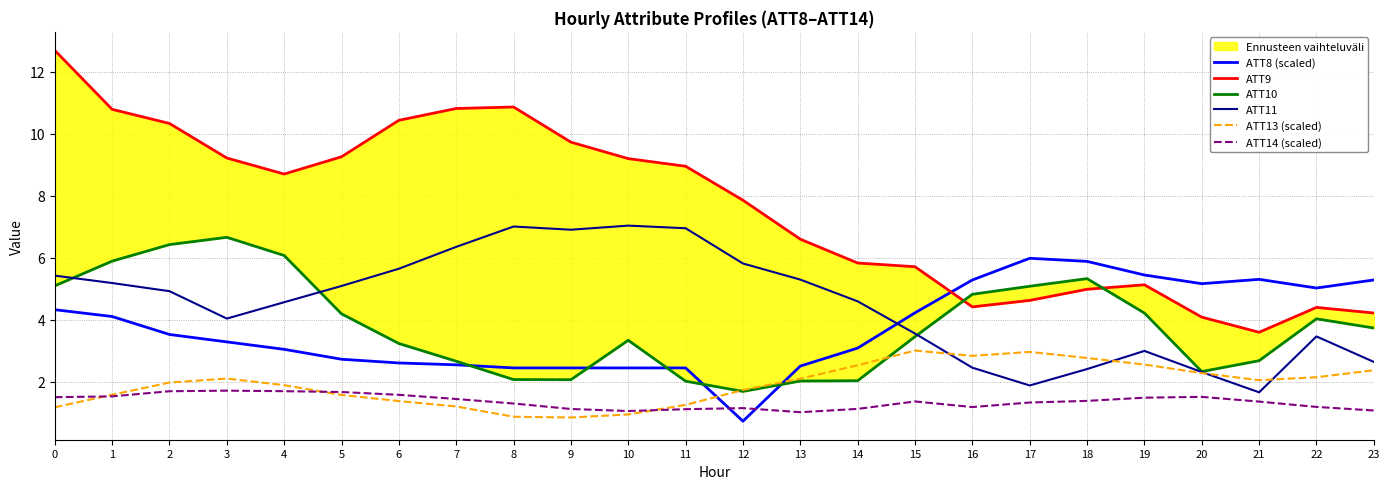

Is it true that ATT10 equals 3.5 at 15?

True